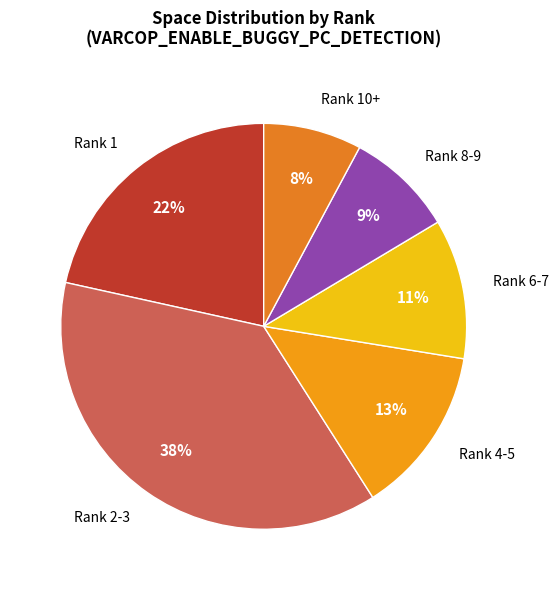

Does Rank 2-3 represent more than half of the total?

No